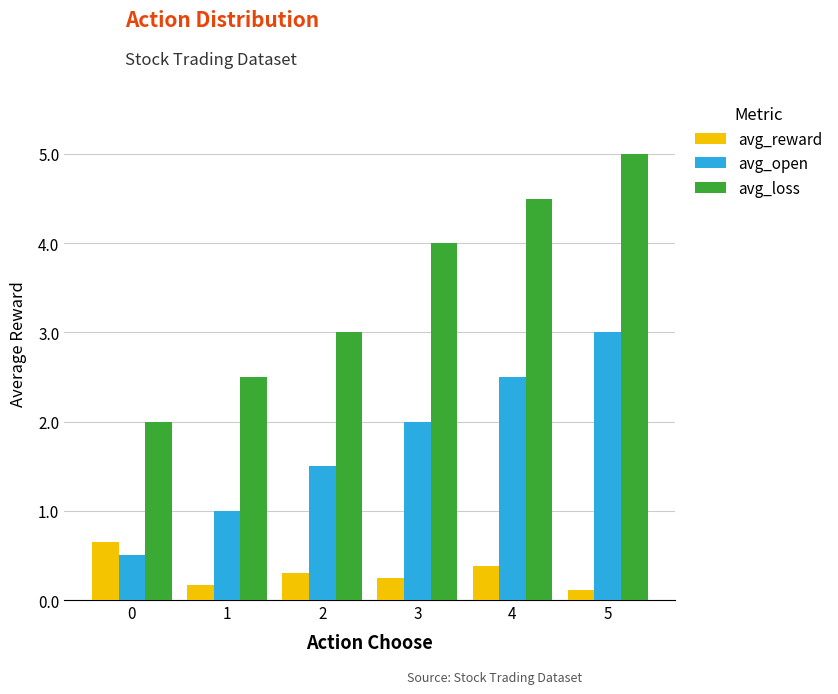

What are all the series names shown in the legend?

avg_reward, avg_open, avg_loss